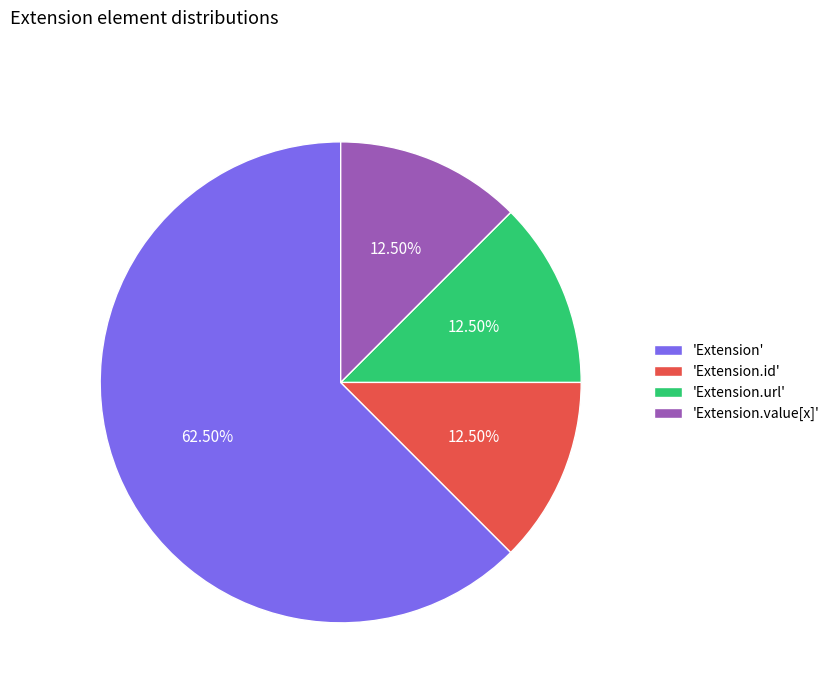

Which category has the biggest portion of the pie?

'Extension'